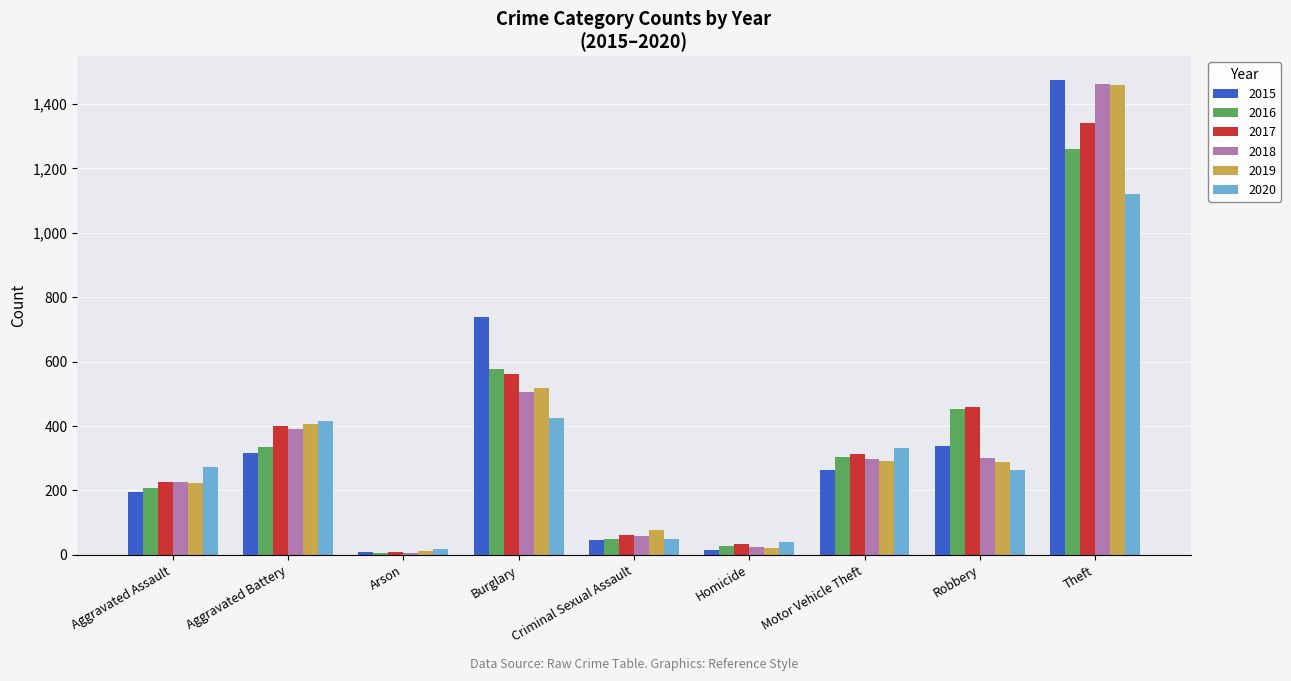

Which label corresponds to the largest value in the chart?

Theft